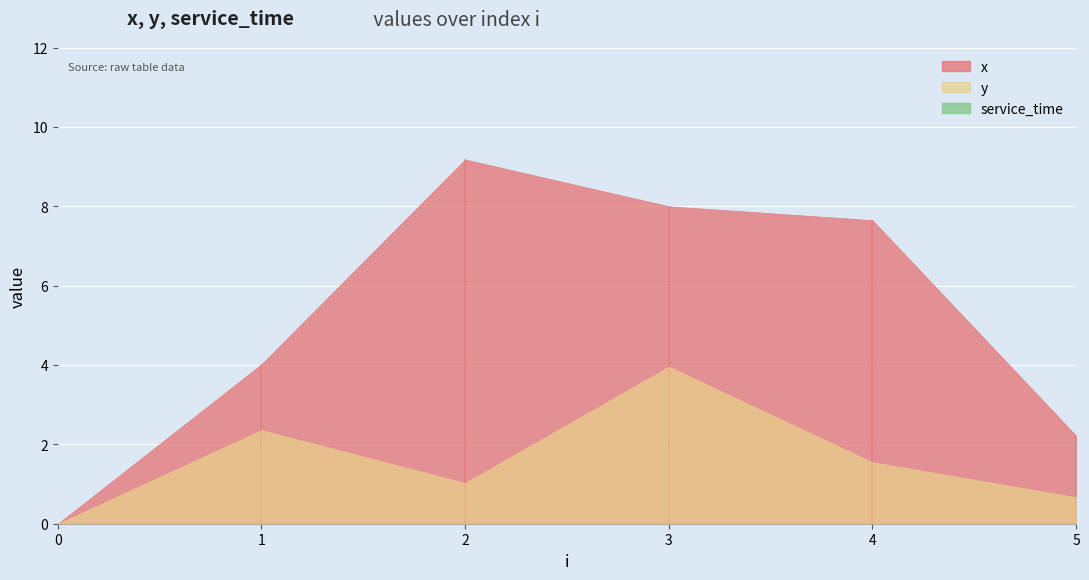

How many positive values does the y series have?

5